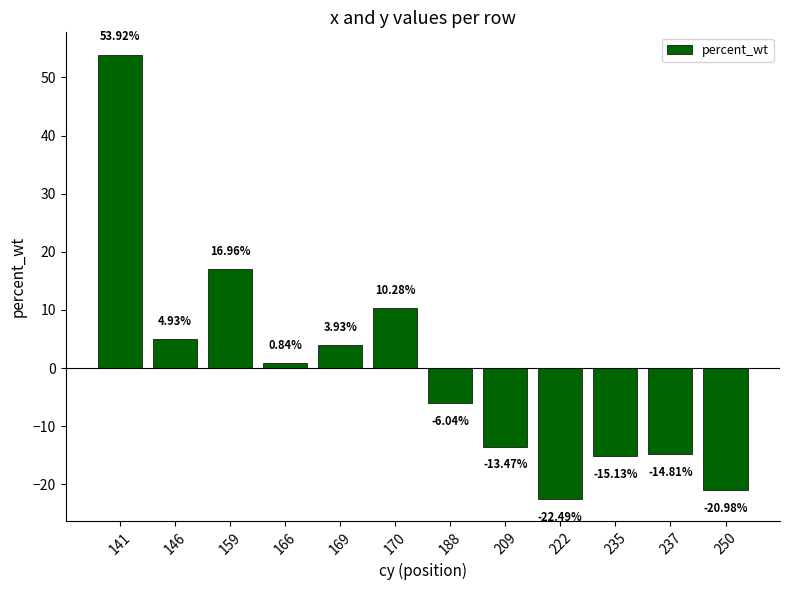

Are the bars grouped side by side (vs. stacked)?

No